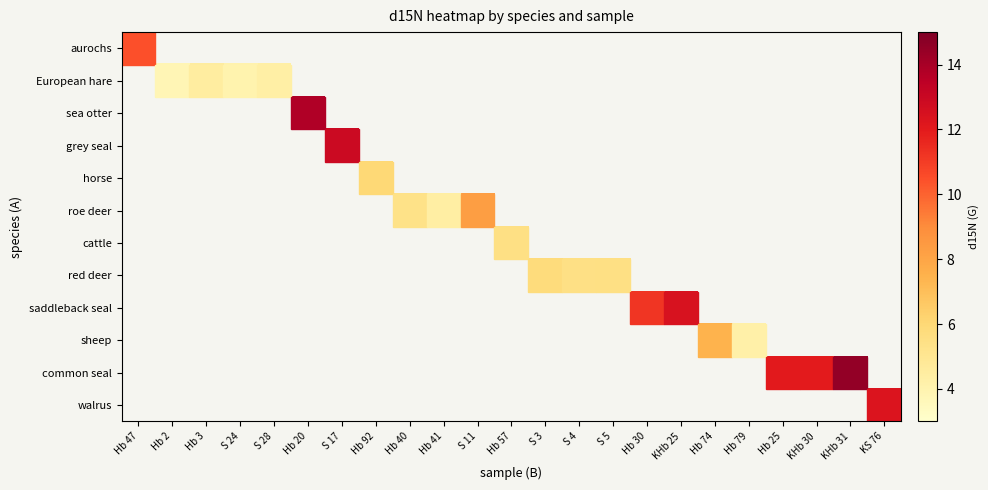

How many values in European hare are above zero?

4